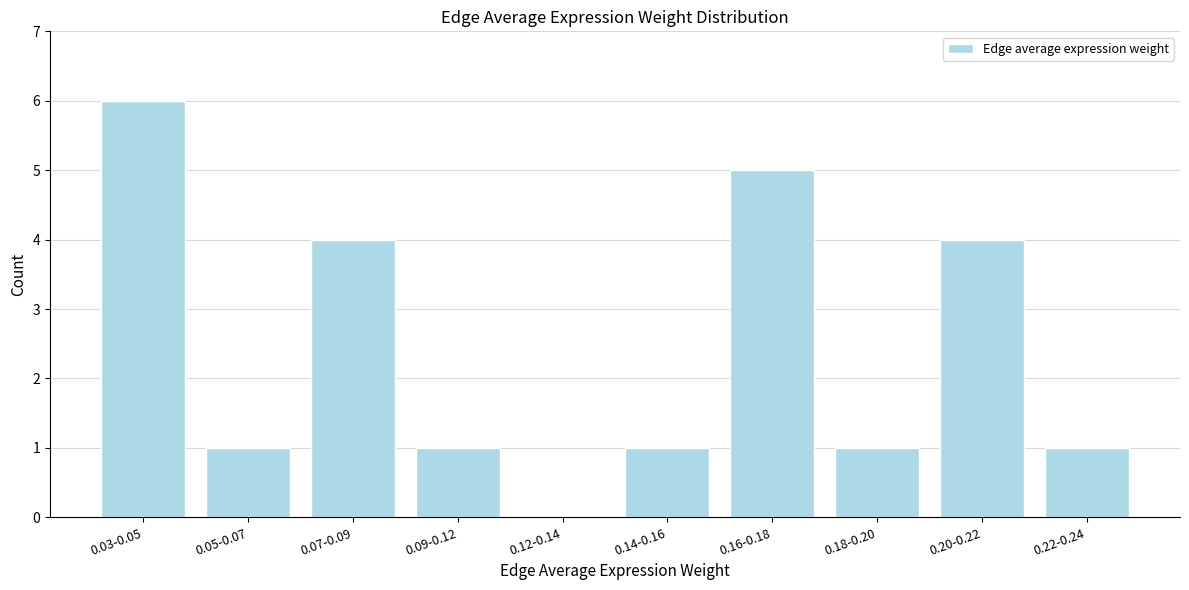

Reading left to right, extract all data points from this chart.

0.03-0.05=6	0.05-0.07=1	0.07-0.09=4	0.09-0.12=1	0.12-0.14=0	0.14-0.16=1	0.16-0.18=5	0.18-0.20=1	0.20-0.22=4	0.22-0.24=1